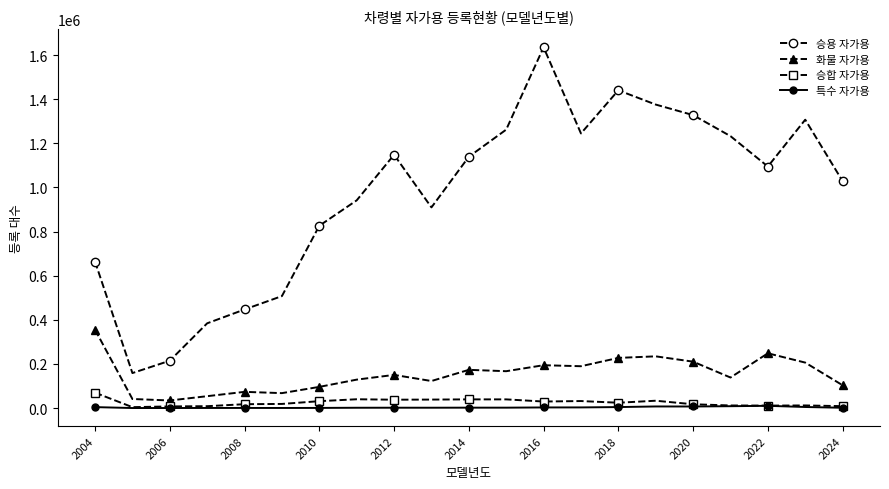

True or false: 승용 자가용 and 특수 자가용 cross at least once.

False